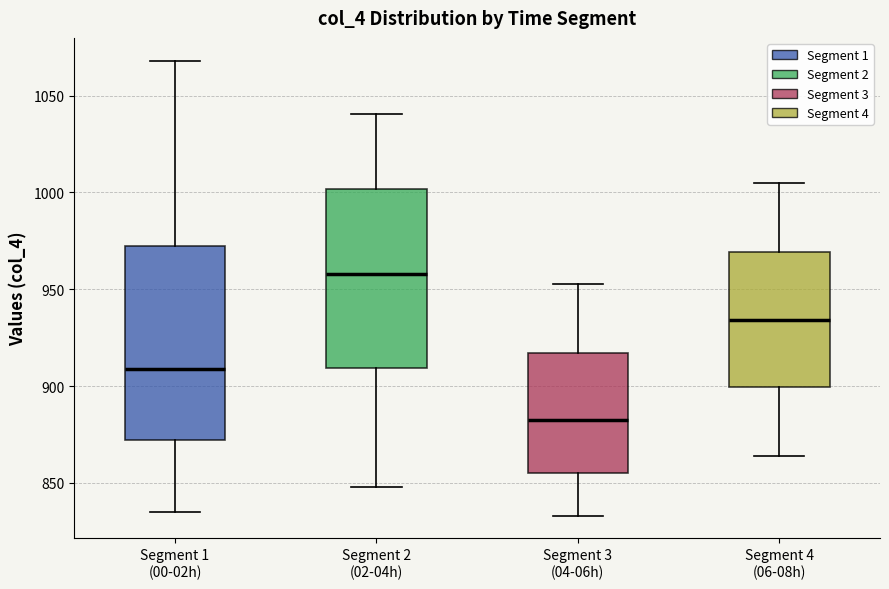

Comparing the boxes themselves (not the whiskers), which one is the tallest?

Segment 1 (00-02h)